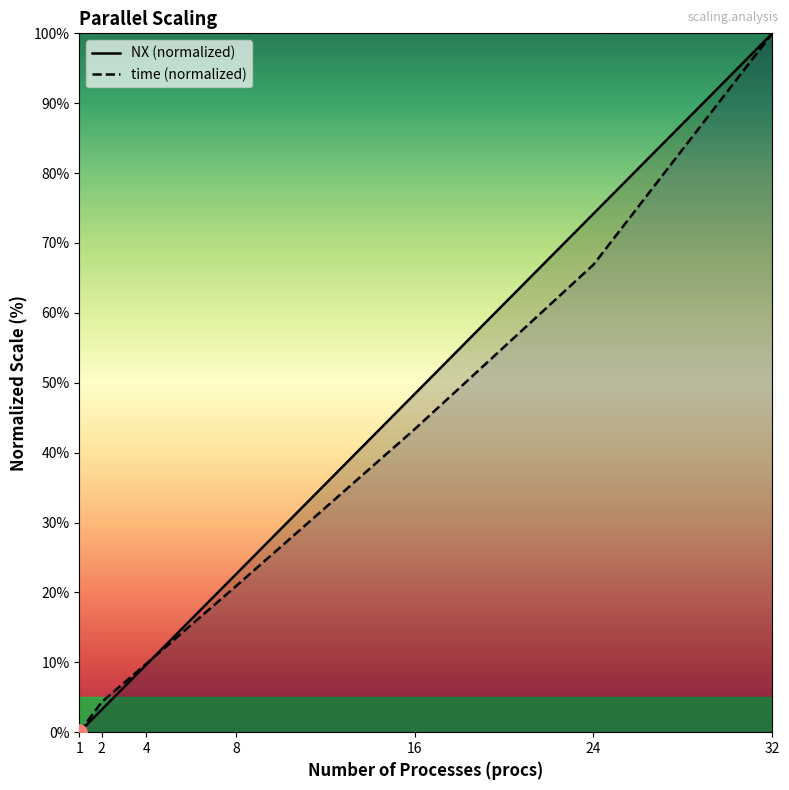

What is the total value across all series at 2?

7.5